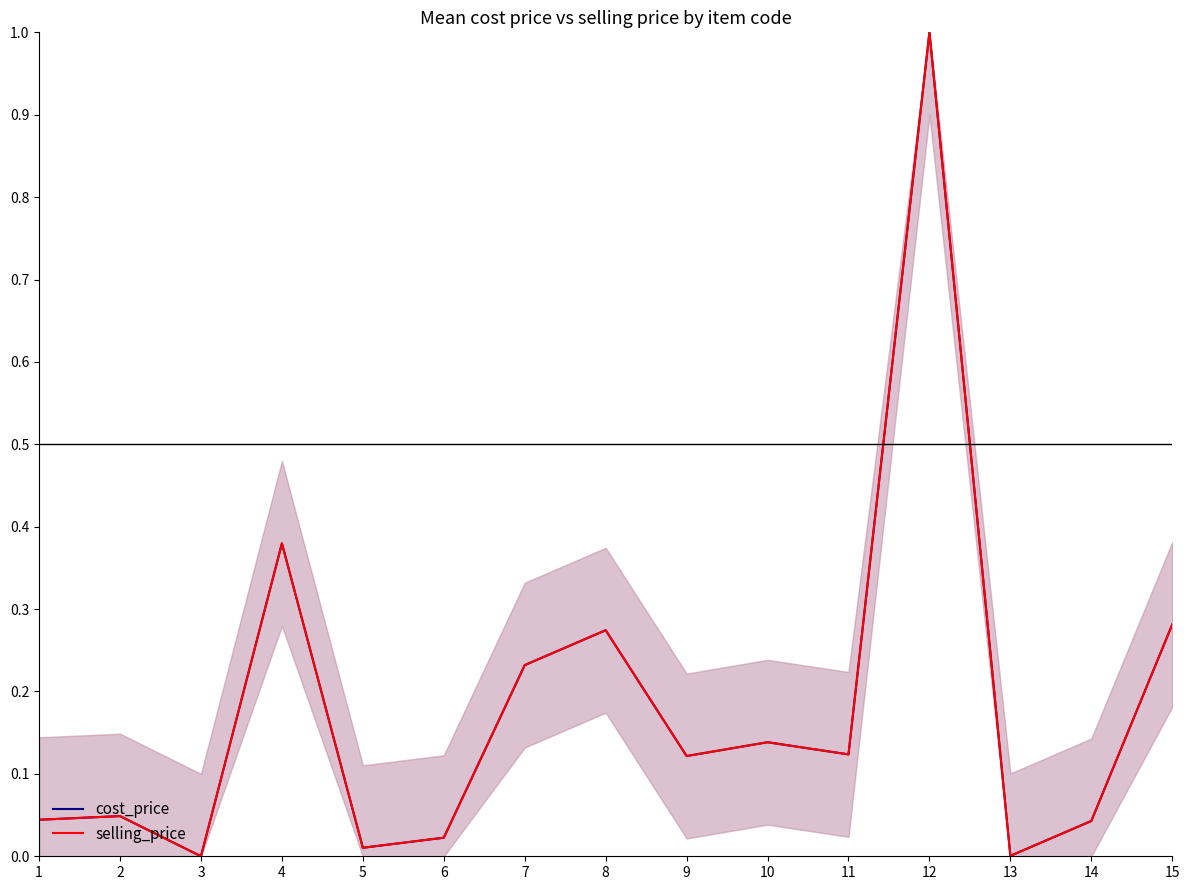

What is the value of the cost_price point at the 10th from the left?

0.1